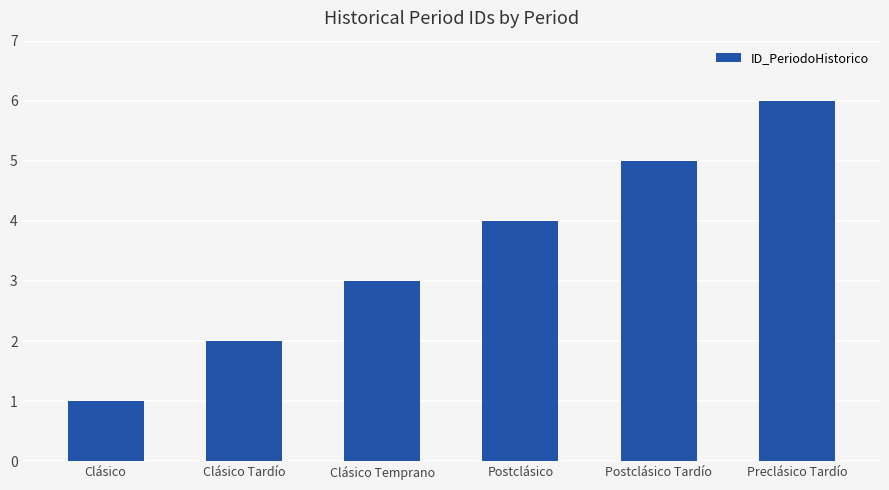

Does the chart contain stacked bars?

No